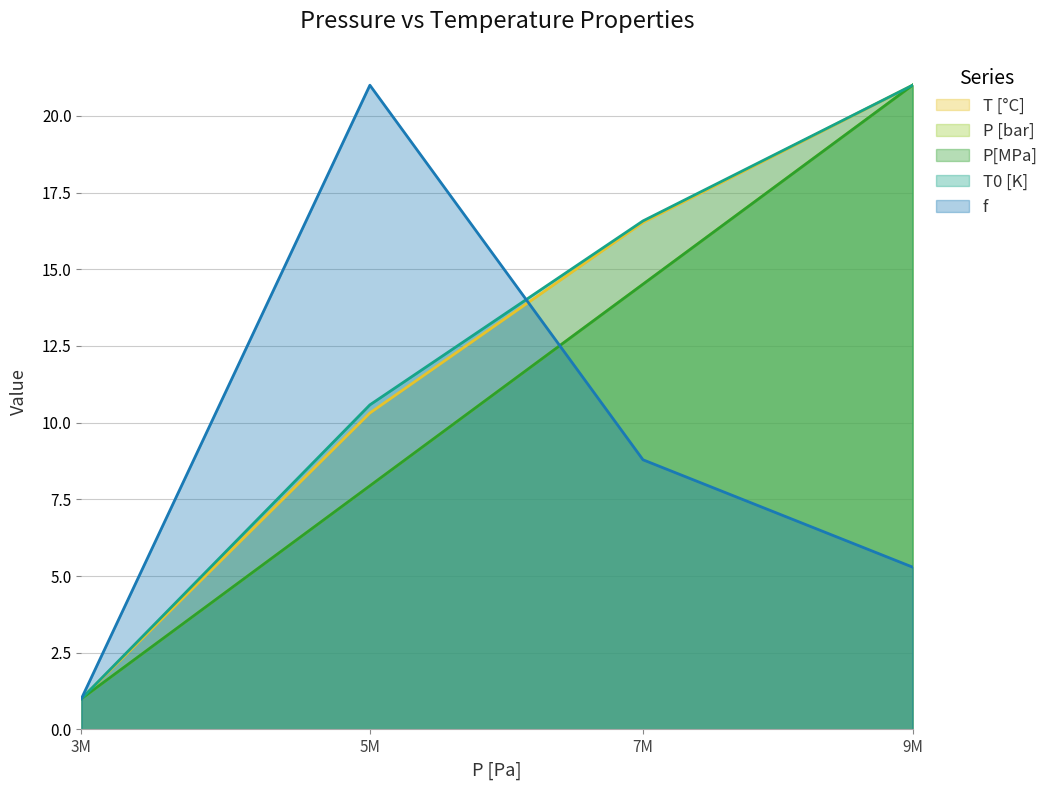

What is the sum of the T [°C] values at 9658000 and 3902000?

22.0